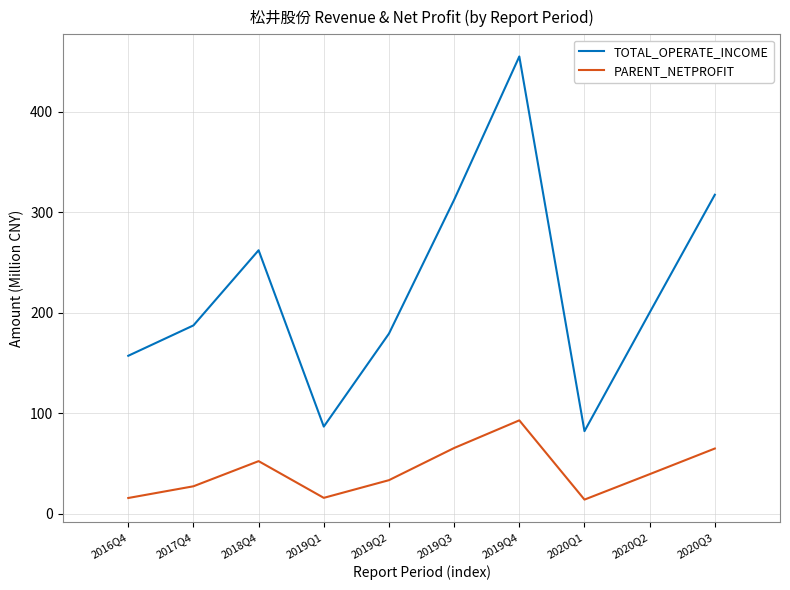

The PARENT_NETPROFIT series shows 15.6 at 2016Q4. True or false?

True